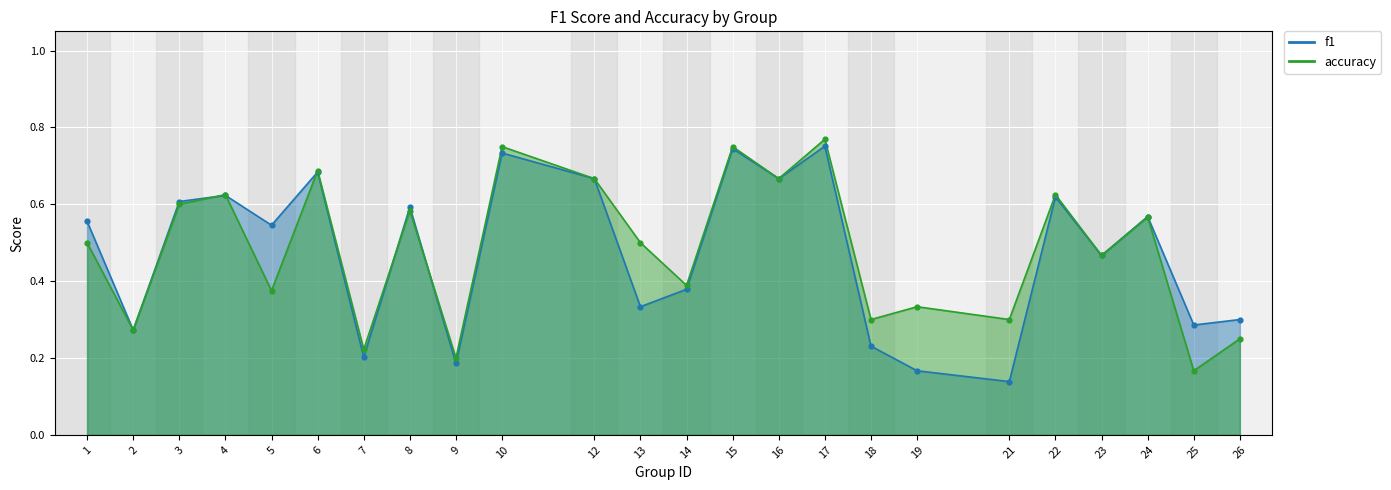

At how many categories does at least one series exceed 0?

24